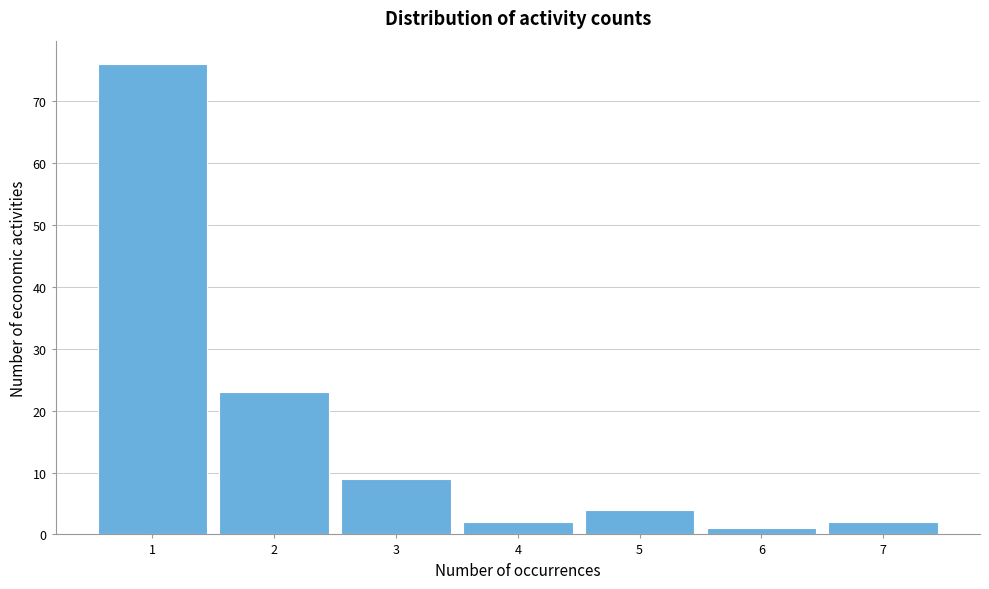

Reading left to right, extract all data points from this chart.

1=76	2=23	3=9	4=2	5=4	6=1	7=2